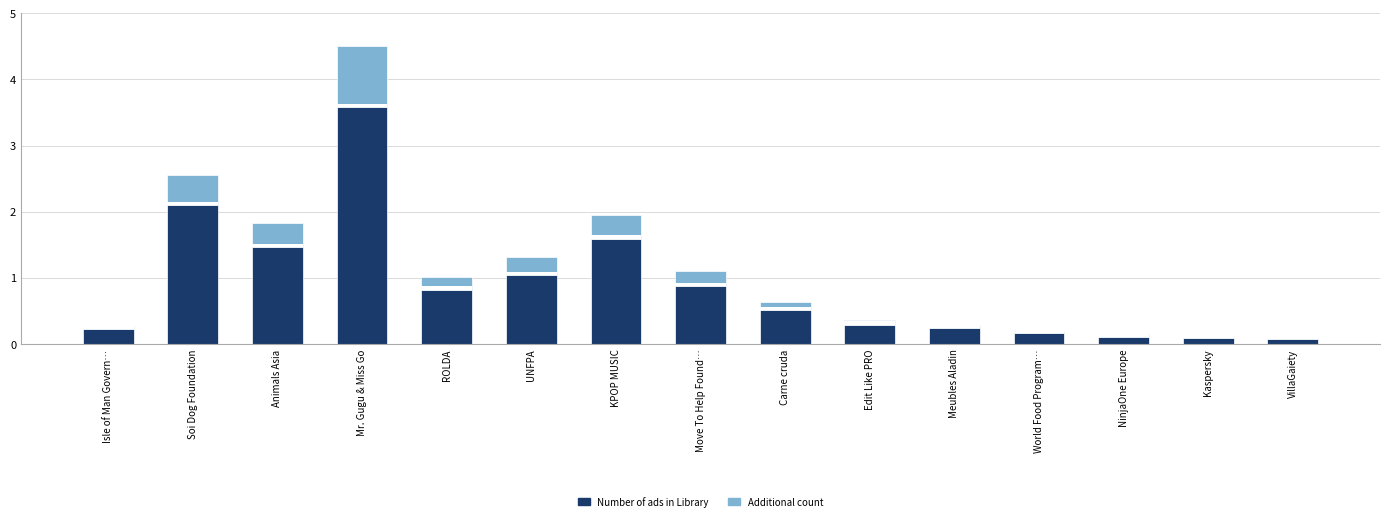

Reading left to right, list all the values displayed in this chart.

Number of ads in Library: Isle of Man Govern…=0.2	Soi Dog Foundation=2.1	Animals Asia=1.5	Mr. Gugu & Miss Go=3.6	ROLDA=0.8	UNFPA=1.0	KPOP MUSIC=1.6	Move To Help Found…=0.9	Carne cruda=0.5	Edit Like PRO=0.3	Meubles Aladin=0.2	World Food Program…=0.2	NinjaOne Europe=0.1	Kaspersky=0.1	VillaGaiety=0.1
Additional count: Isle of Man Govern…=0.1	Soi Dog Foundation=0.5	Animals Asia=0.4	Mr. Gugu & Miss Go=0.9	ROLDA=0.2	UNFPA=0.3	KPOP MUSIC=0.4	Move To Help Found…=0.2	Carne cruda=0.1	Edit Like PRO=0.1	Meubles Aladin=0.1	World Food Program…=0.0	NinjaOne Europe=0.0	Kaspersky=0.0	VillaGaiety=0.0